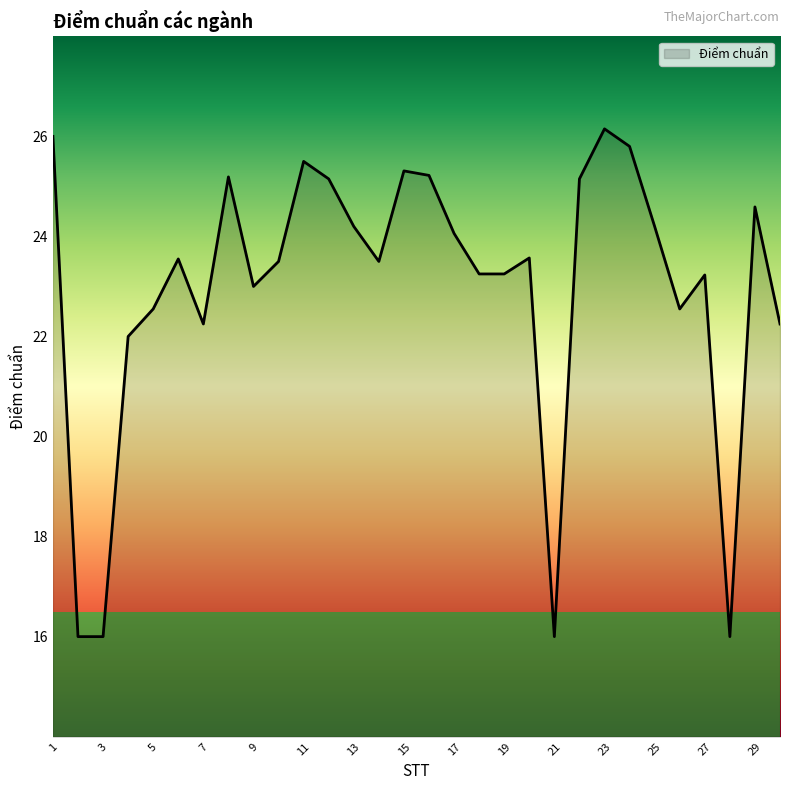

What is the smallest value displayed?

16.0